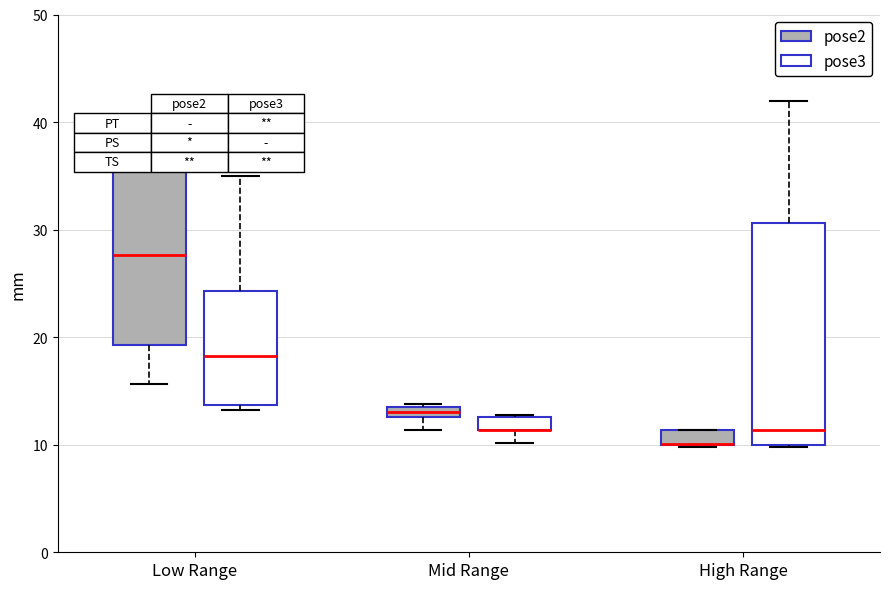

Comparing the boxes themselves (not the whiskers), which one is the tallest?

High Range (pose3)